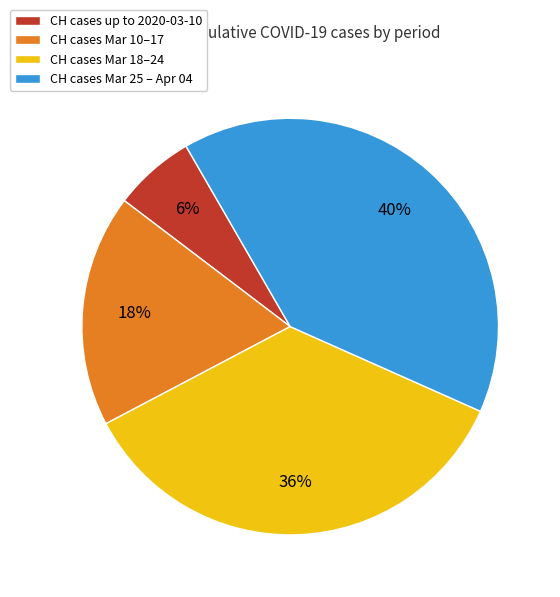

How many segments does this pie chart have?

4